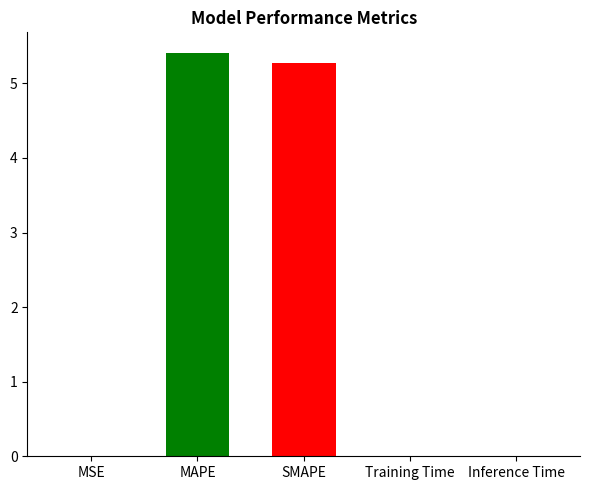

Which label corresponds to the largest value in the chart?

MAPE